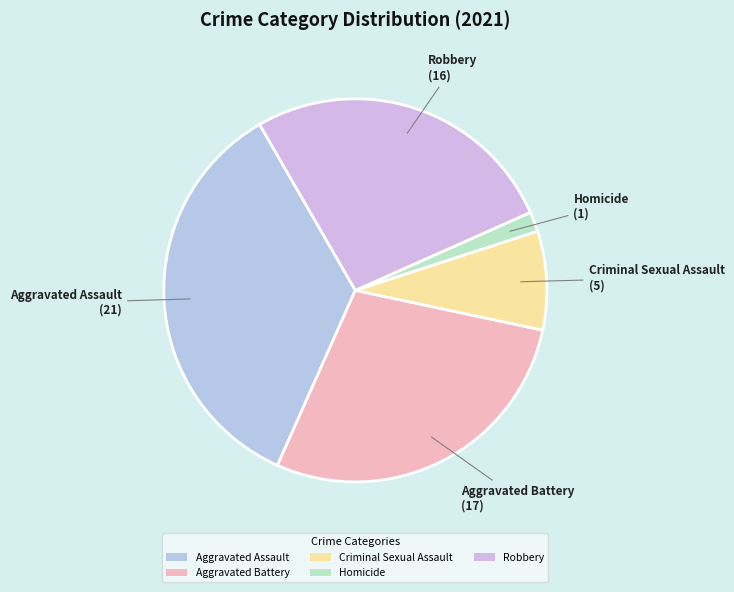

Does any single category account for the majority?

No